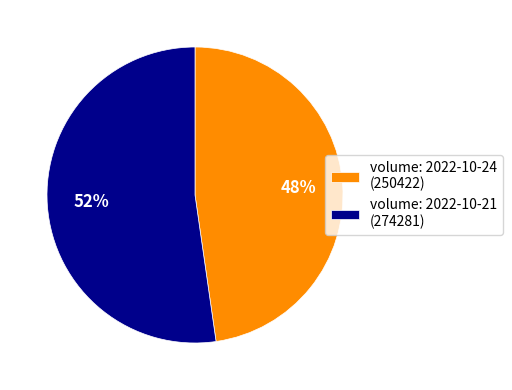

Does any single category account for the majority?

Yes